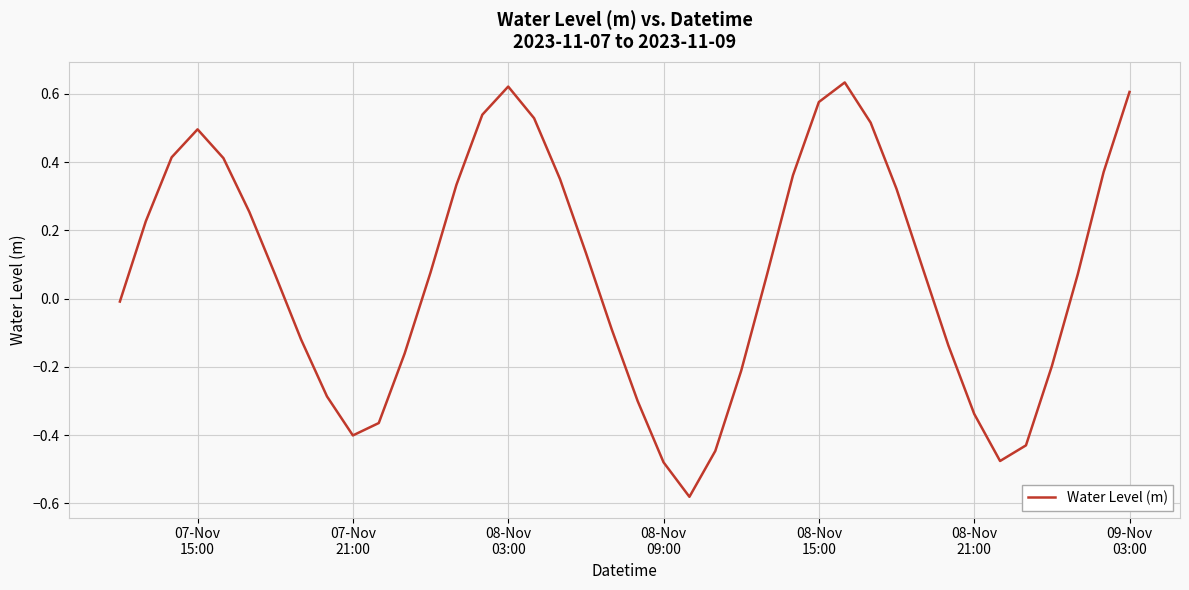

What is the difference between the maximum and minimum values?

1.2